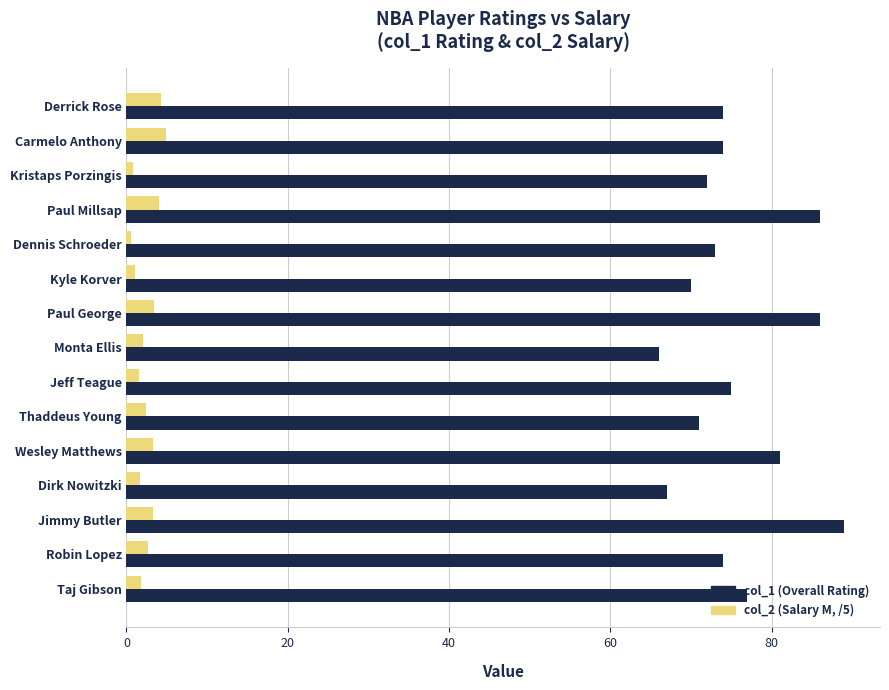

What is the difference between the maximum and minimum values in the col_1 (Overall Rating) series?

23.0